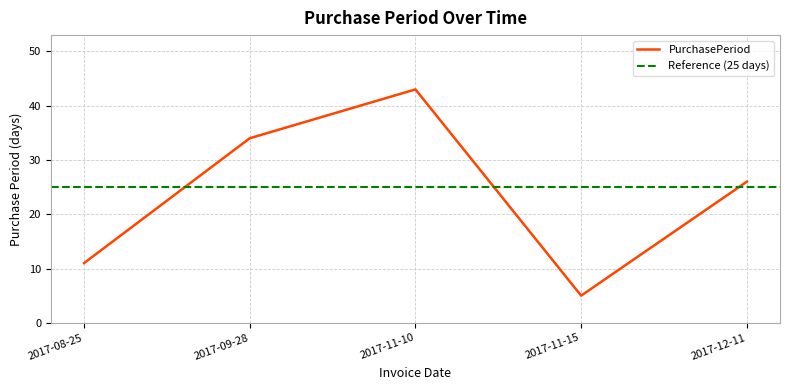

Which has a higher value, 2017-12-11 or 2017-11-15?

2017-12-11